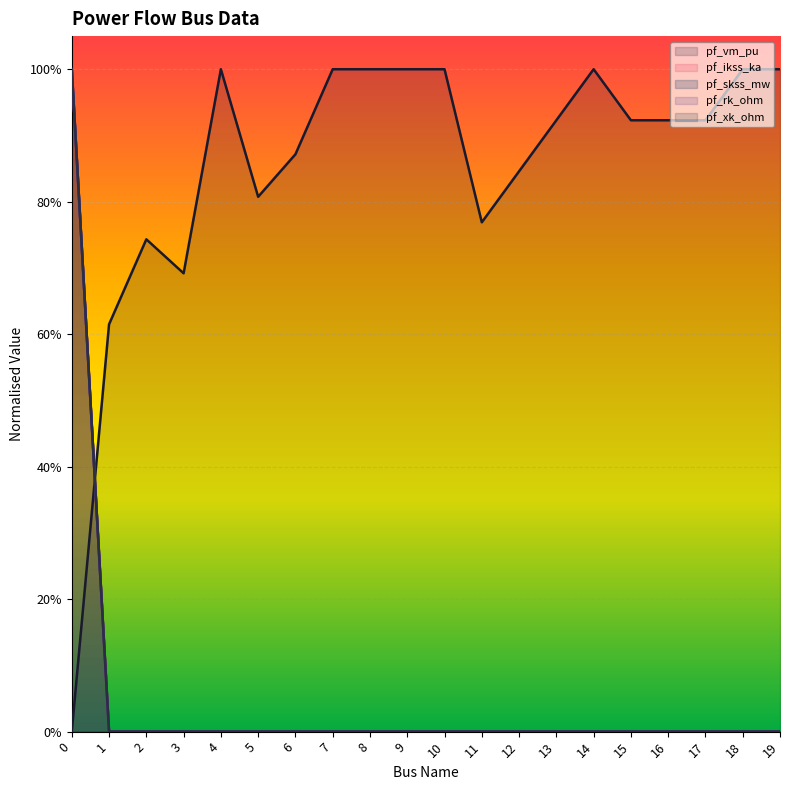

What is the average value of the pf_rk_ohm series?

0.1